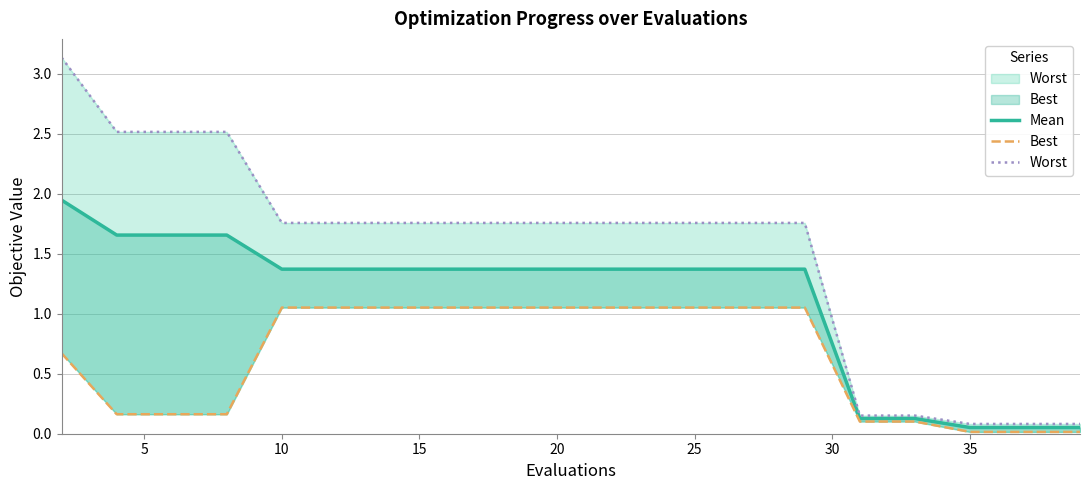

The mean series shows 0.0 at 19. True or false?

False